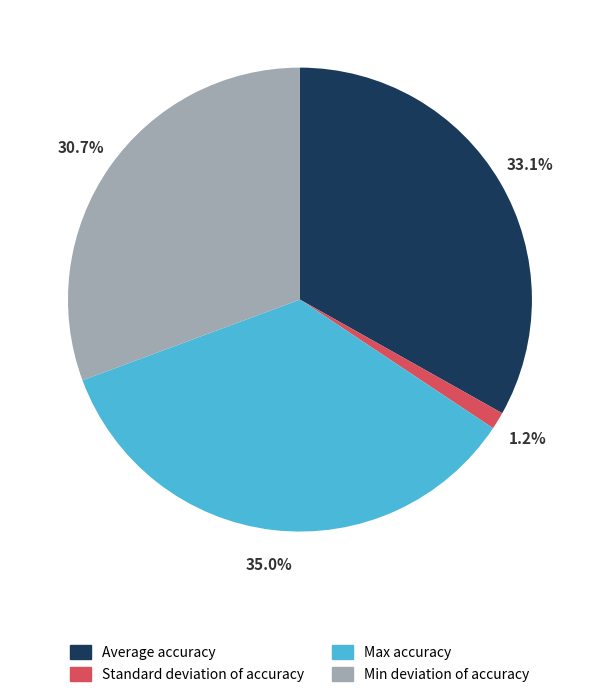

Which category has the biggest portion of the pie?

Max accuracy